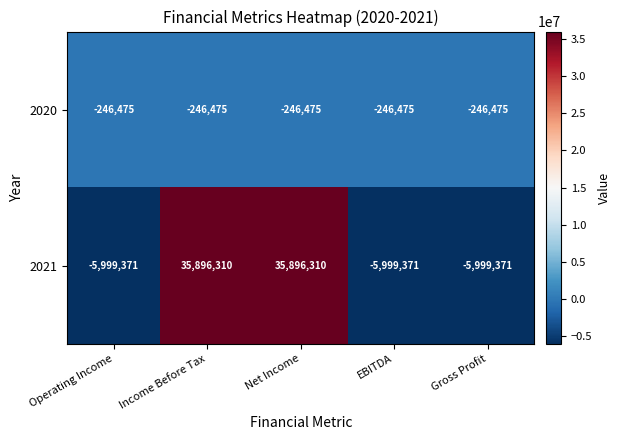

What is the minimum value shown in the chart?

-5999371